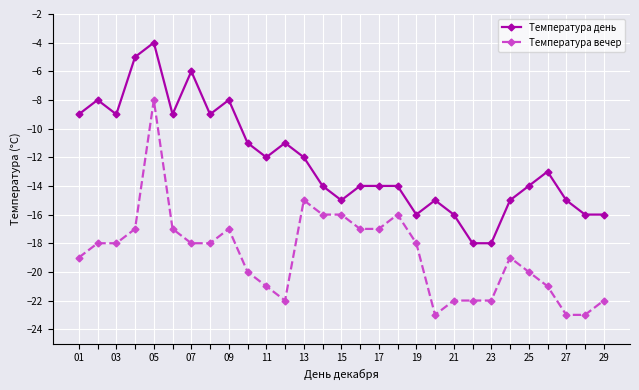

True or false: Температура вечер and Температура день cross at least once.

False